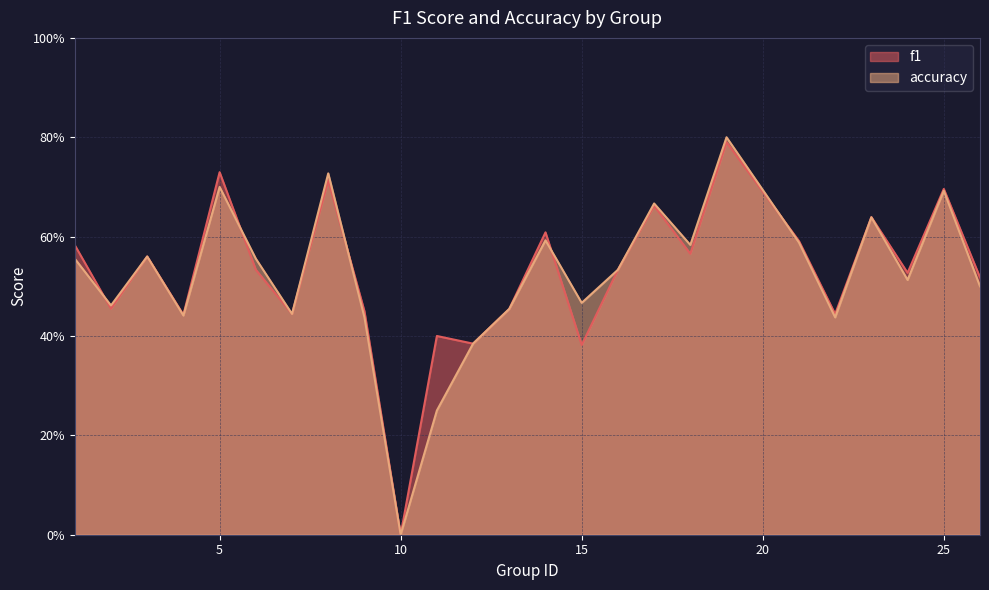

Between 19 and 26, which series saw the biggest shift?

accuracy